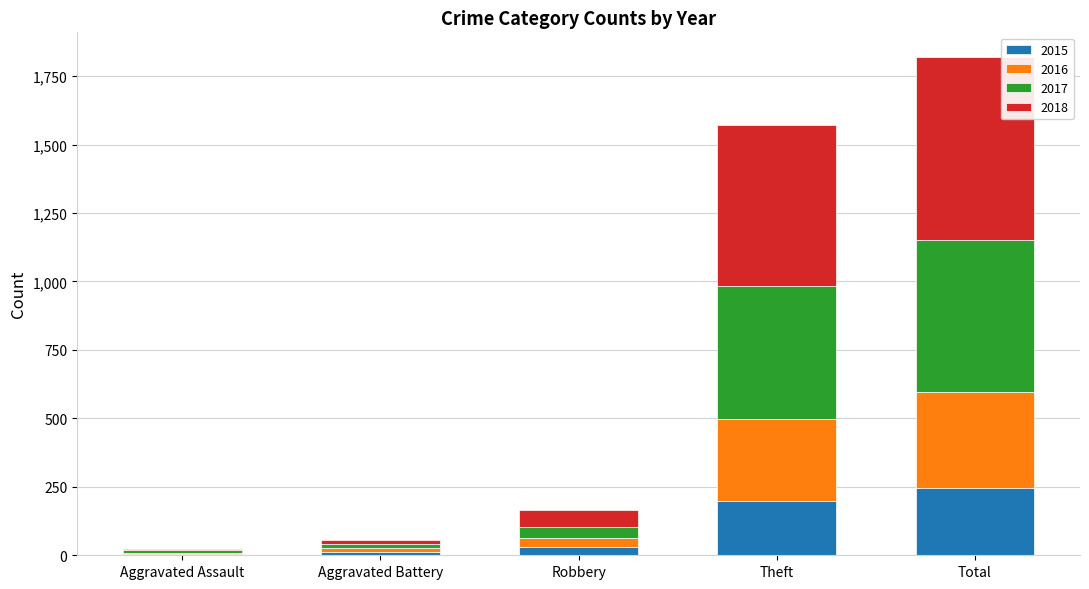

What is the maximum value for 2015?

245